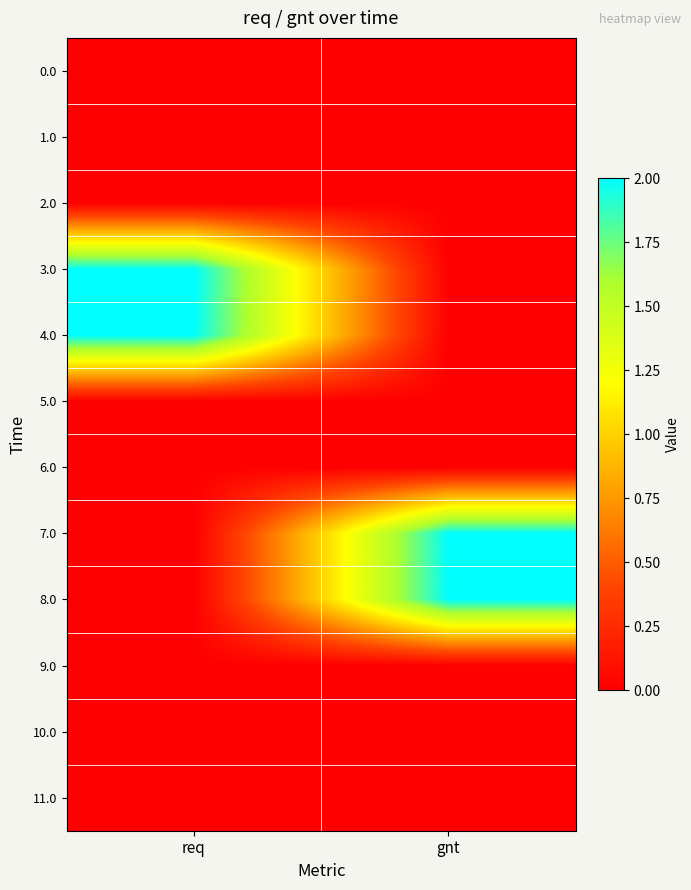

Rank the series by their maximum value, from highest to lowest.

3.0, 4.0, 7.0, 8.0, 0.0, 1.0, 2.0, 5.0, 6.0, 9.0, 10.0, 11.0